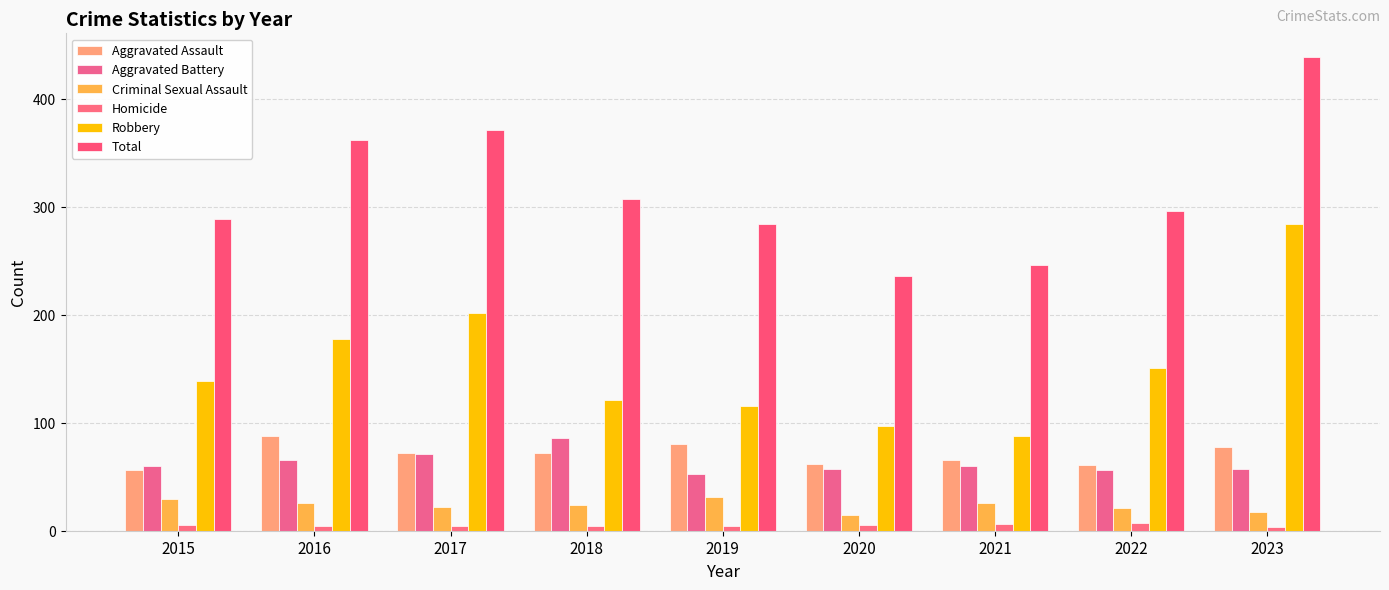

True or false: Criminal Sexual Assault has a value of 26 at 2016.

True